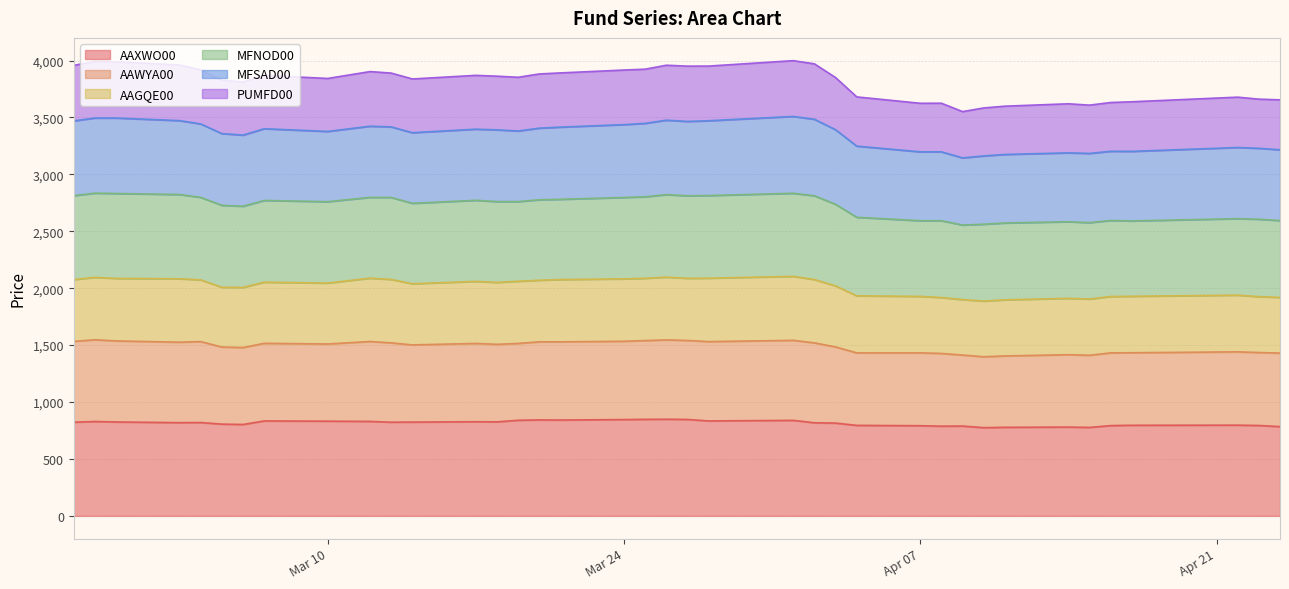

True or false: AAWYA00 has more than 2 points higher than both neighbors.

True